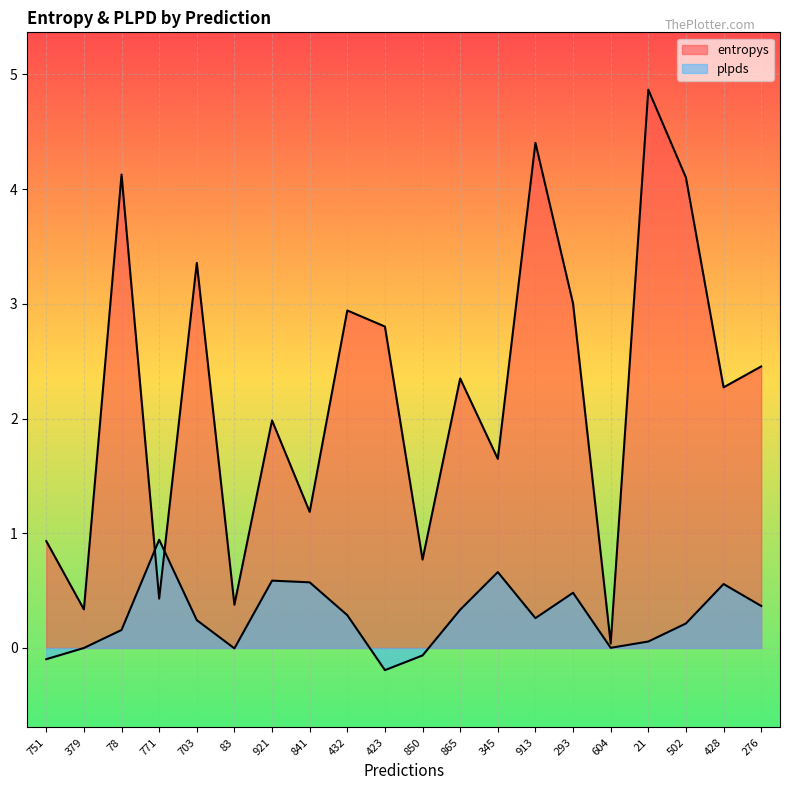

How many lines are shown in the chart?

2